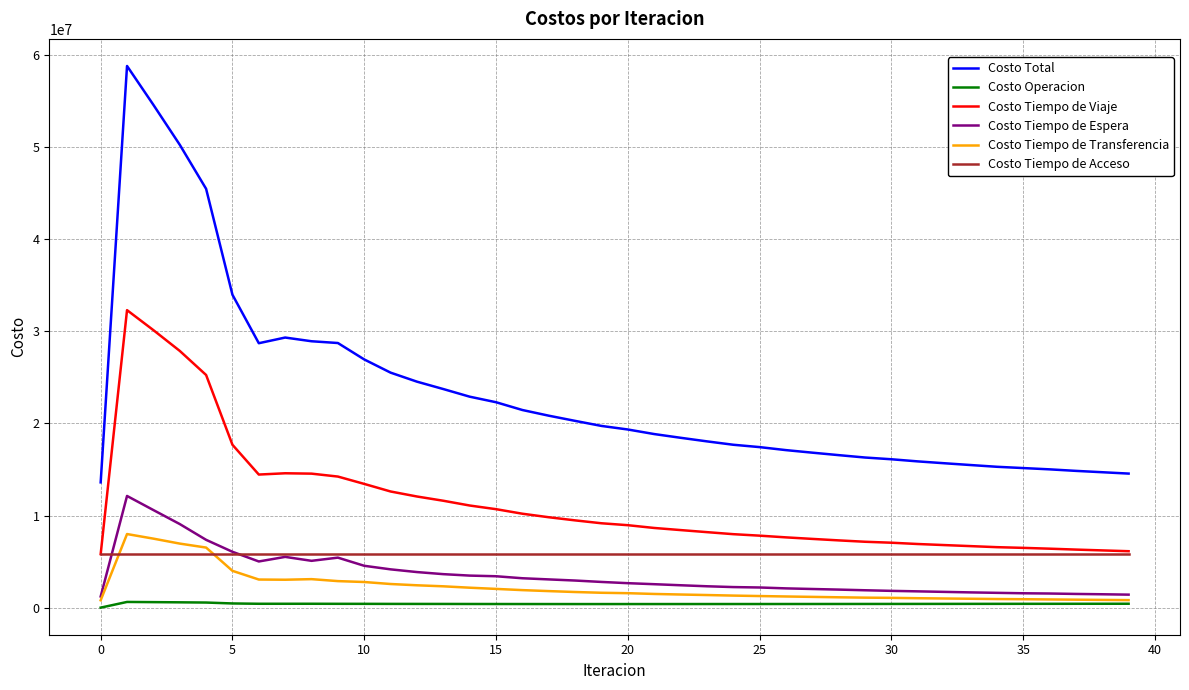

True or false: Costo Tiempo de Viaje and Costo Tiempo de Espera intersect in this chart.

False